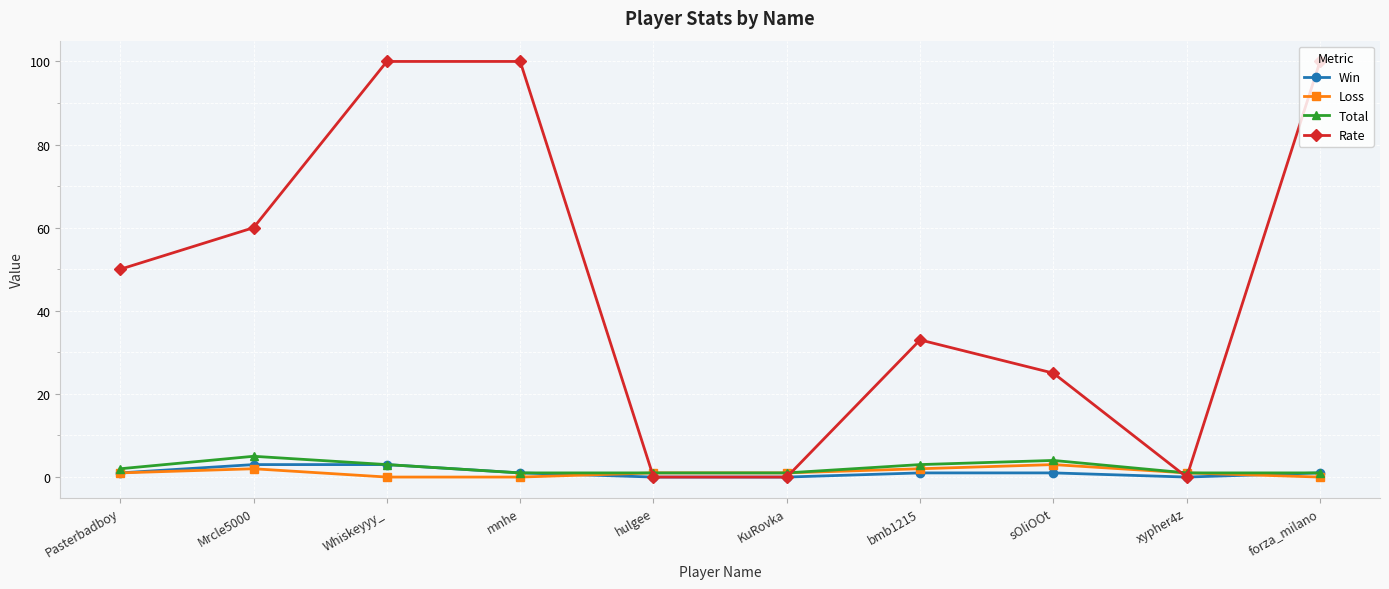

Reading left to right, extract all data points from this chart.

Win: 1	3	3	1	0	0	1	1	0	1
Loss: 1	2	0	0	1	1	2	3	1	0
Total: 2	5	3	1	1	1	3	4	1	1
Rate: 50	60	100	100	0	0	33	25	0	100